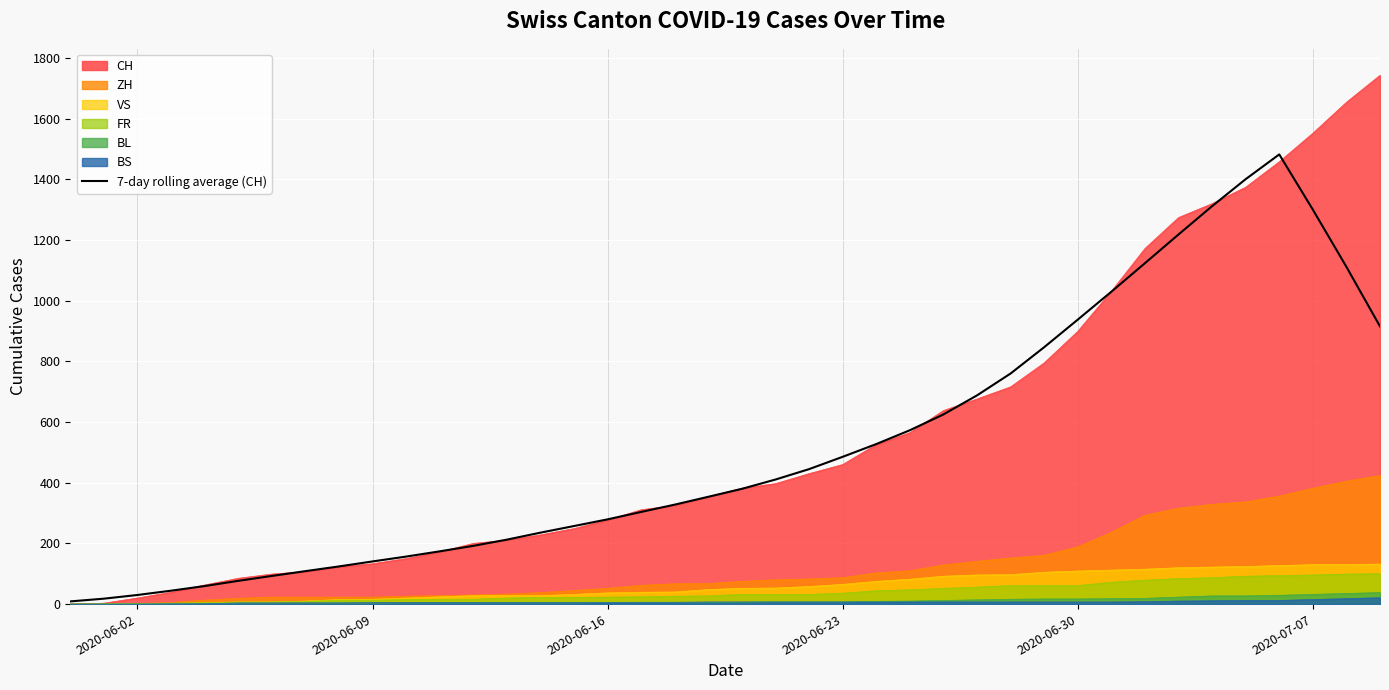

Which series has the widest spread of values?

CH